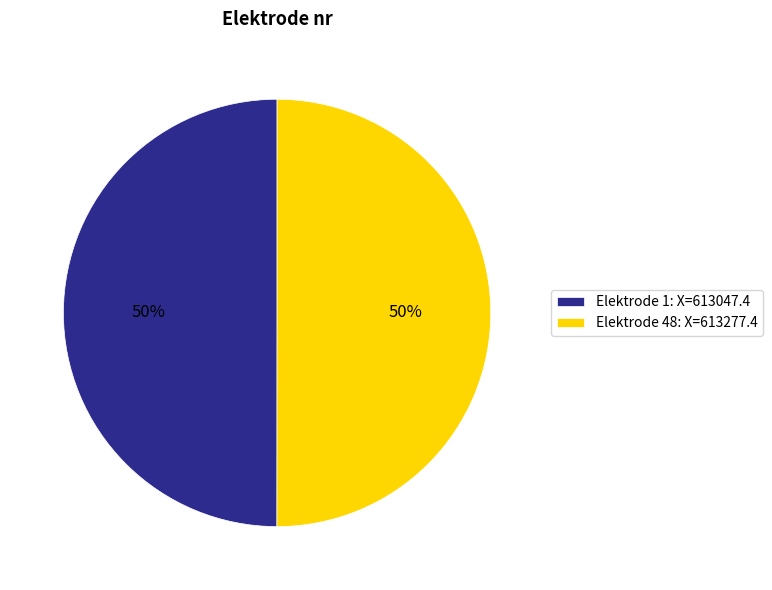

True or false: Elektrode 48: X=613277.4 accounts for 50% of the total.

True